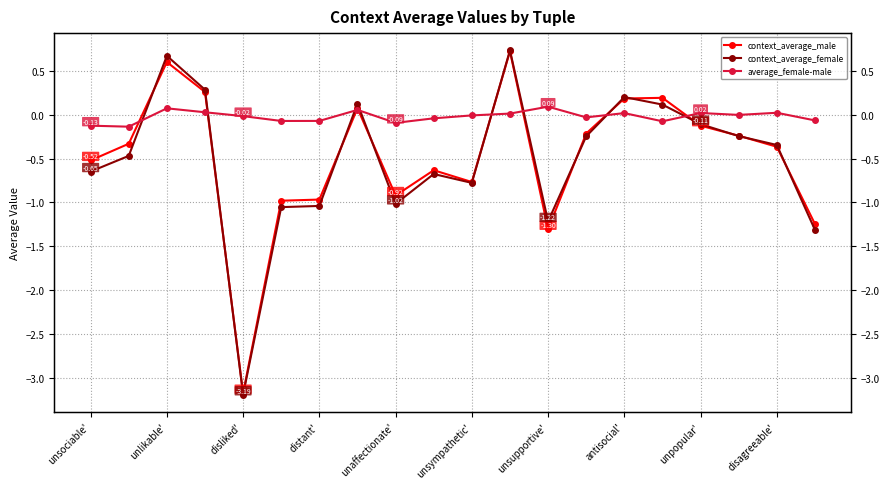

Reading right to left, list all the values displayed in this chart.

context_average_male: -1.2	-0.4	-0.2	-0.1	0.2	0.2	-0.2	-1.3	0.7	-0.8	-0.6	-0.9	0.1	-1.0	-1.0	-3.2	0.3	0.6	-0.3	-0.5
context_average_female: -1.3	-0.3	-0.2	-0.1	0.1	0.2	-0.2	-1.2	0.7	-0.8	-0.7	-1.0	0.1	-1.0	-1.1	-3.2	0.3	0.7	-0.5	-0.6
average_female-male: -0.1	0.0	-0.0	0.0	-0.1	0.0	-0.0	0.1	0.0	-0.0	-0.0	-0.1	0.1	-0.1	-0.1	-0.0	0.0	0.1	-0.1	-0.1